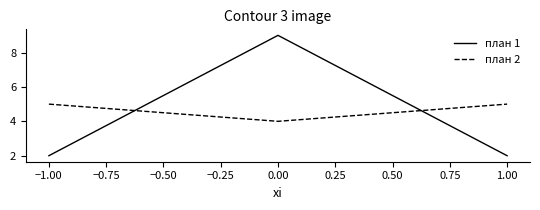

Which series has the largest range (max minus min)?

план 1